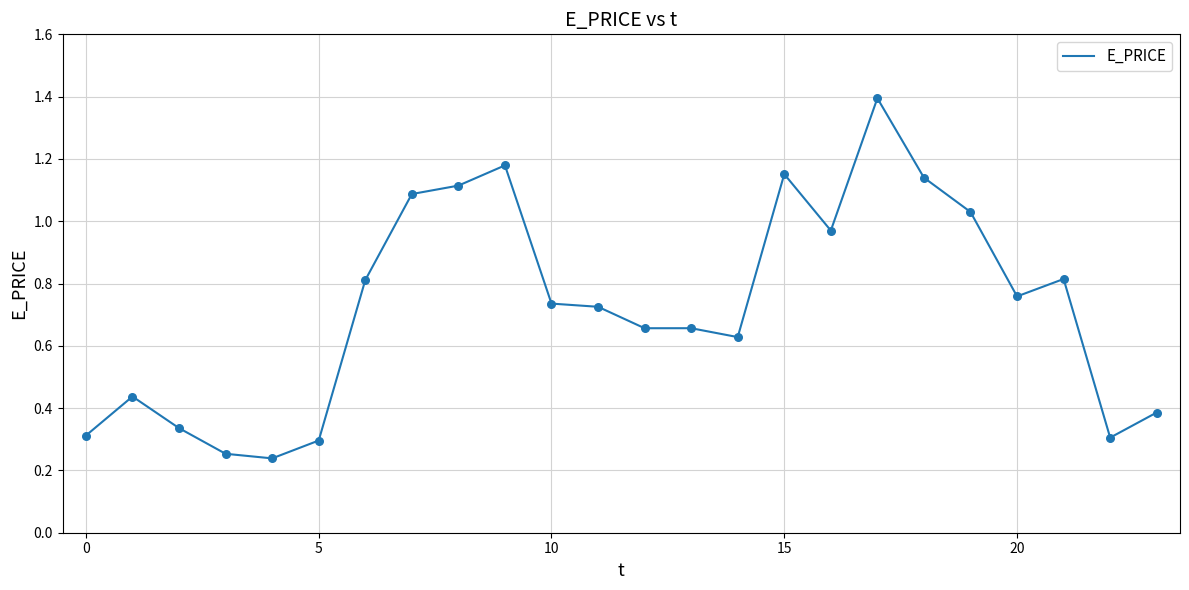

What is the greatest value displayed?

1.4